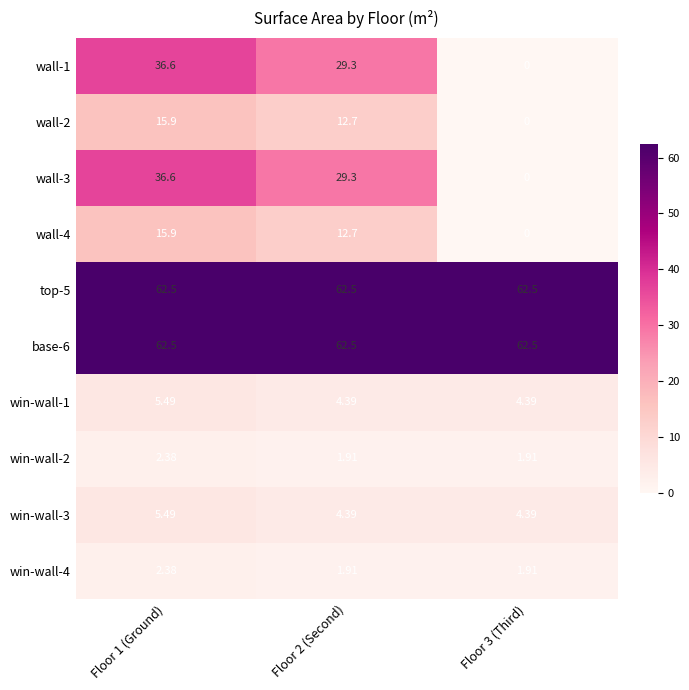

Is the value of wall-4 at Floor 2 (Second) greater than the value of win-wall-3 at Floor 3 (Third)?

Yes